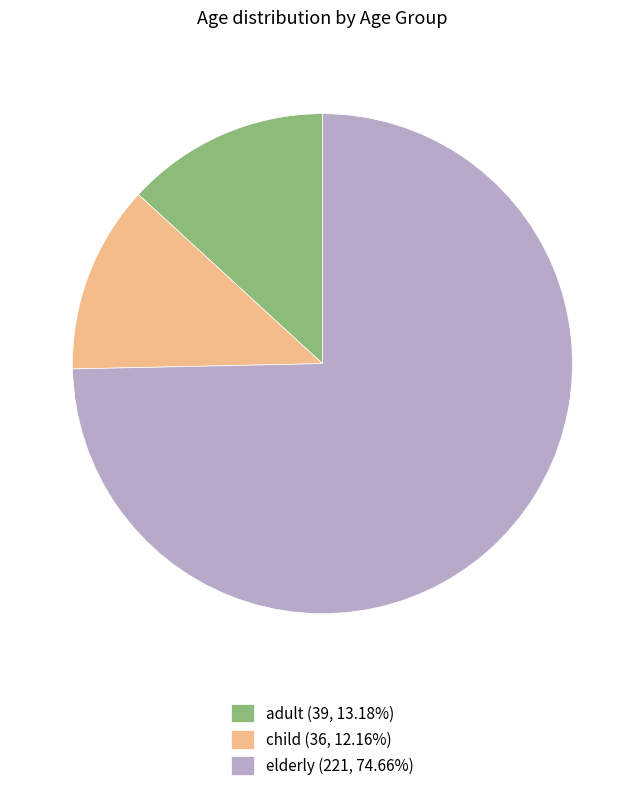

Is elderly (221, 74.66%) the majority of the pie?

Yes